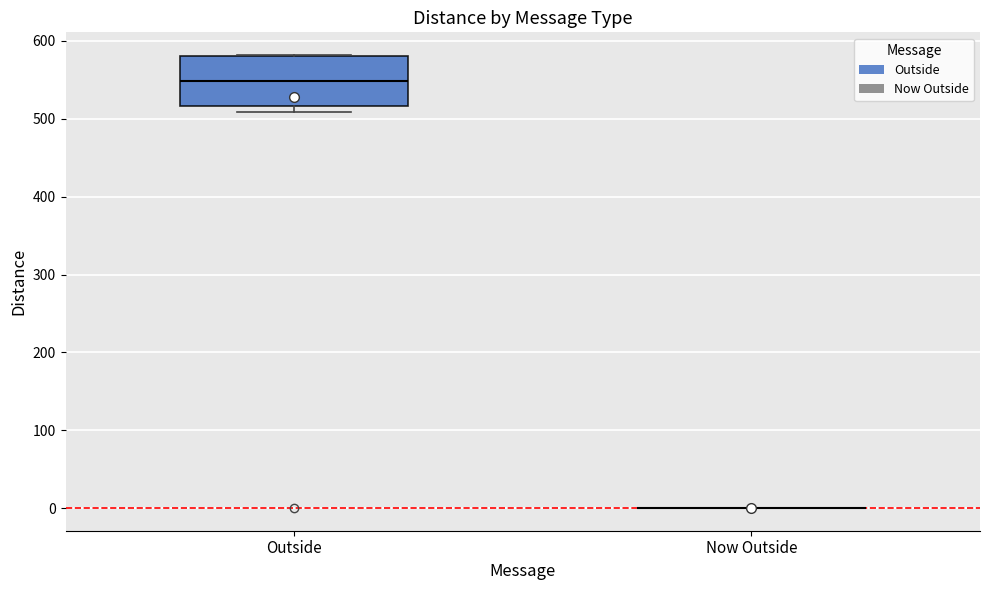

Where does the median line of the box for Outside sit on the y-axis? The values are not printed on the chart, so give them approximately, as read against the axis.

550